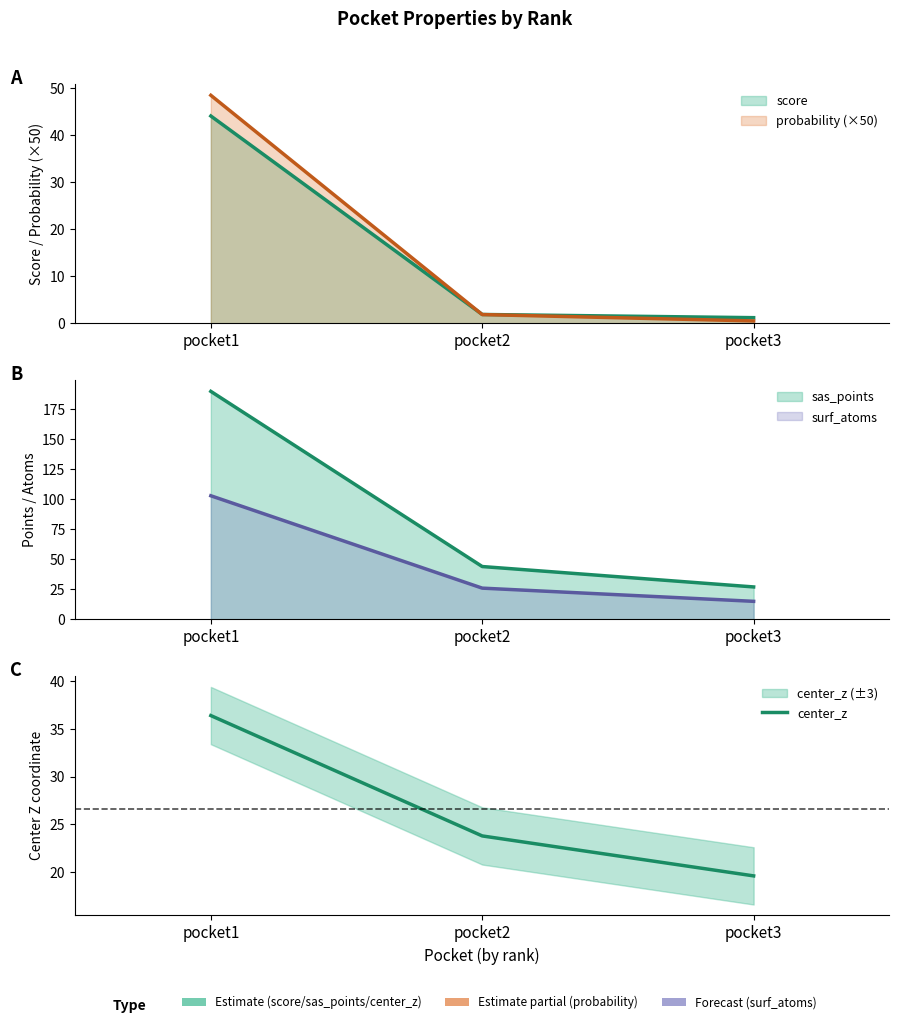

Read the value at pocket2.

23.8